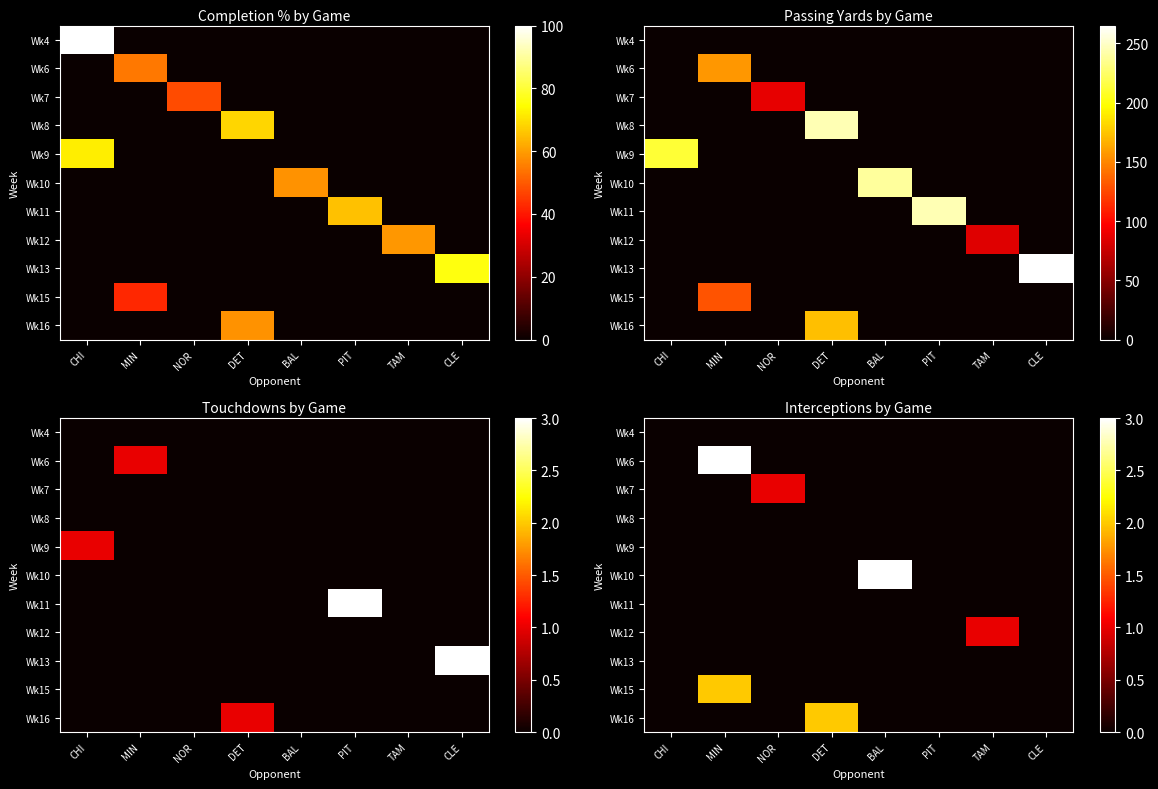

Is the value of Wk16 at DET greater than the value of Wk13 at BAL?

Yes